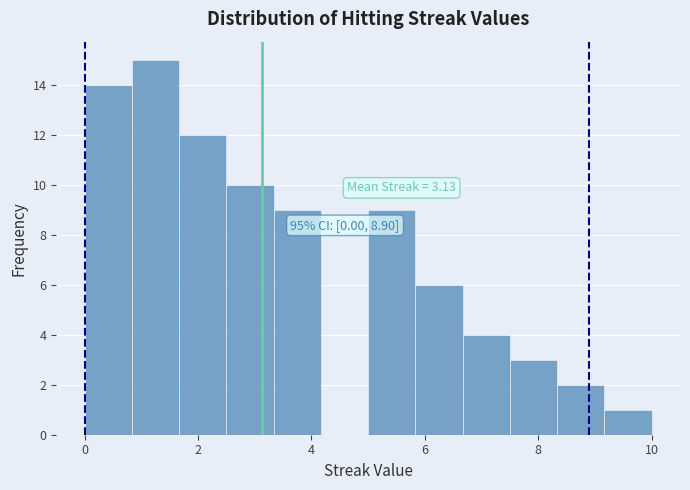

Which range on the x-axis has the tallest bar?

0.8 to 1.6